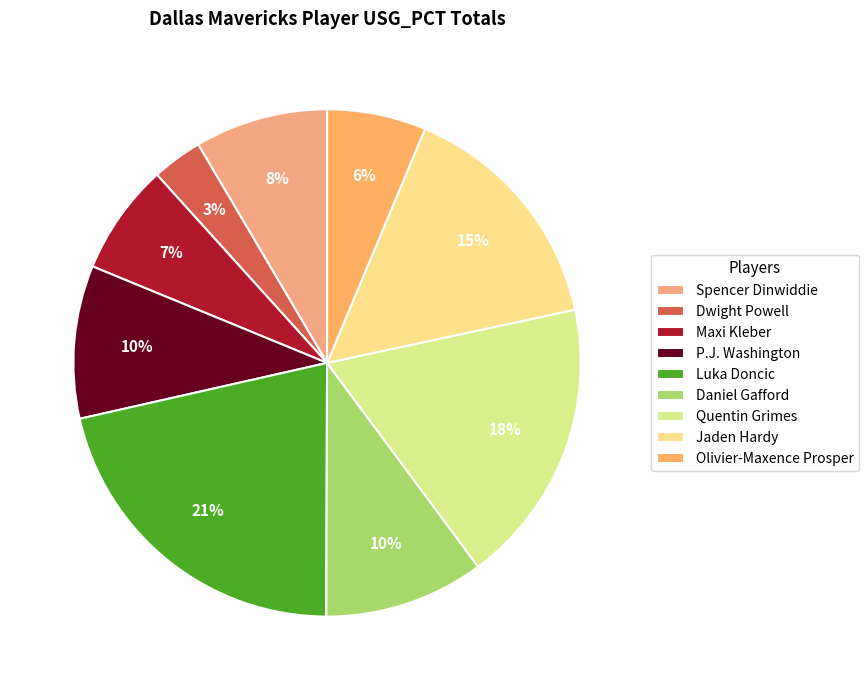

How many segments does this pie chart have?

9